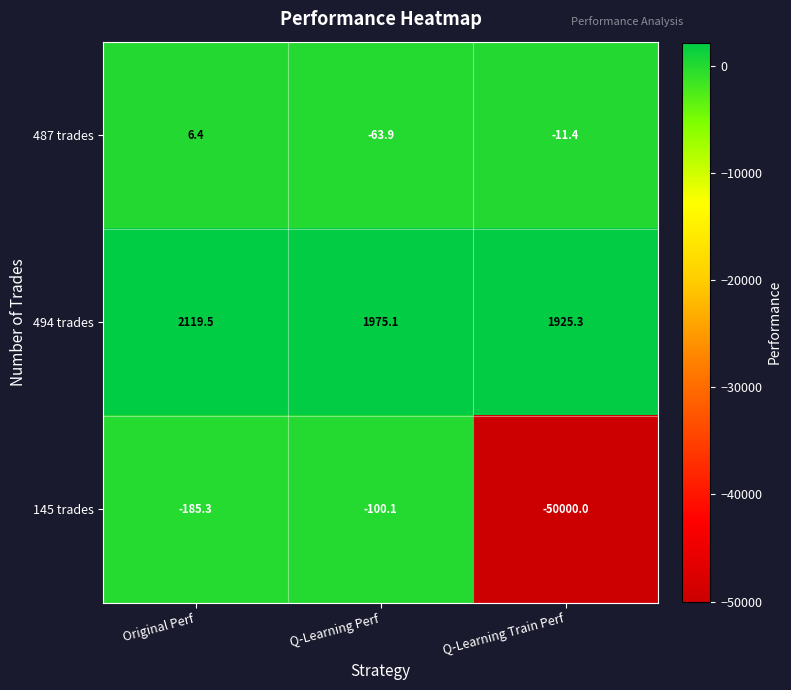

Rank the series at Q-Learning Perf from highest to lowest value.

494 trades, 487 trades, 145 trades